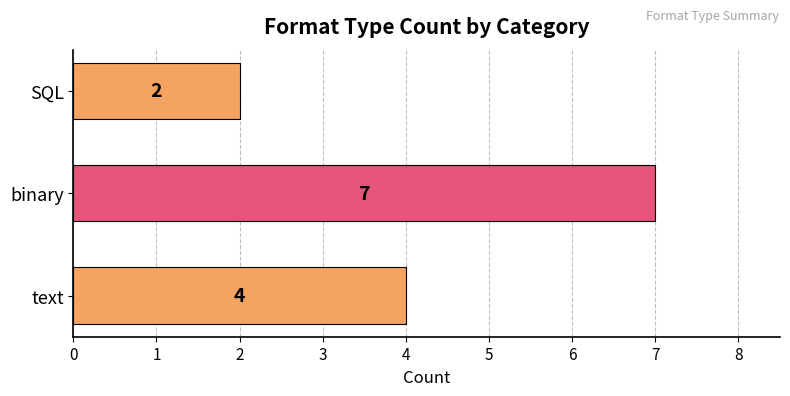

Rank the categories by value from highest to lowest.

binary, text, SQL